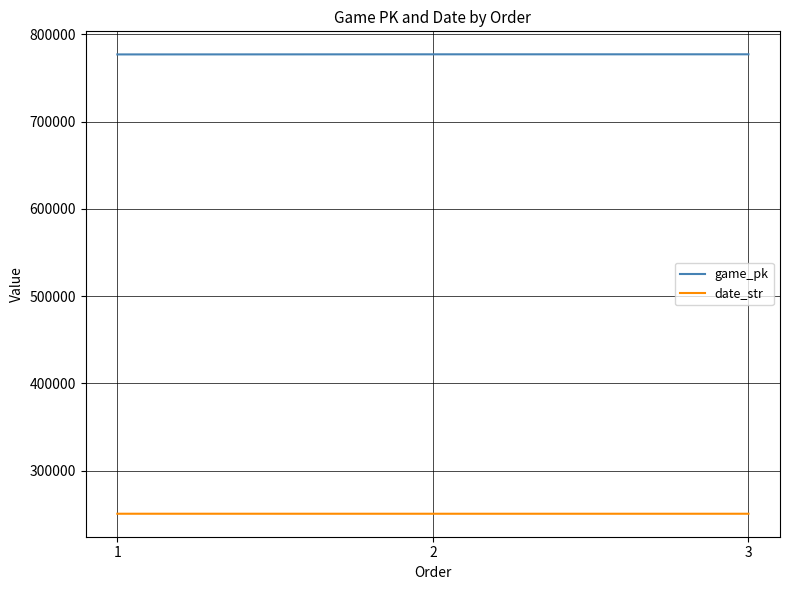

Is it true that game_pk equals 1234782 at 1?

False